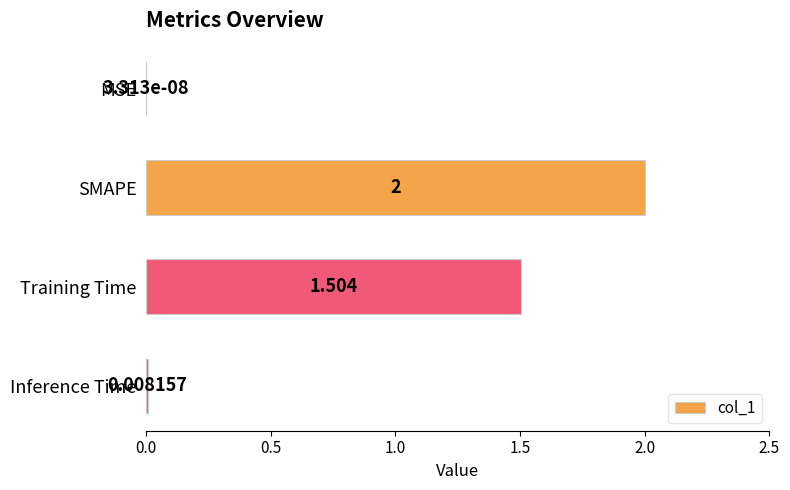

Between Training Time and SMAPE, which is larger?

SMAPE